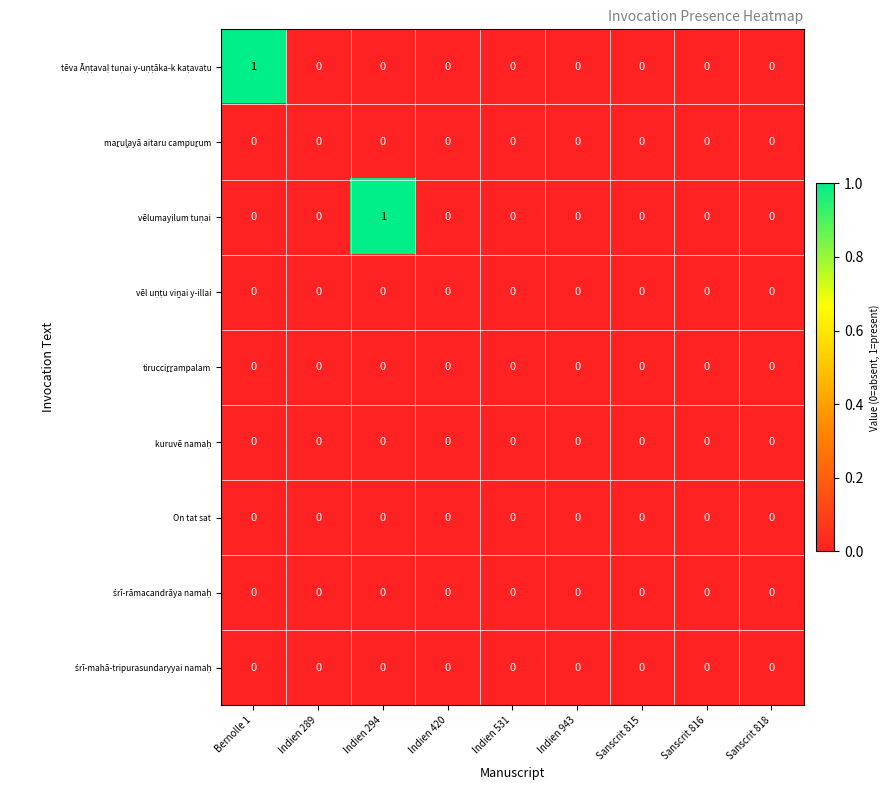

How many series are shown in this chart?

9